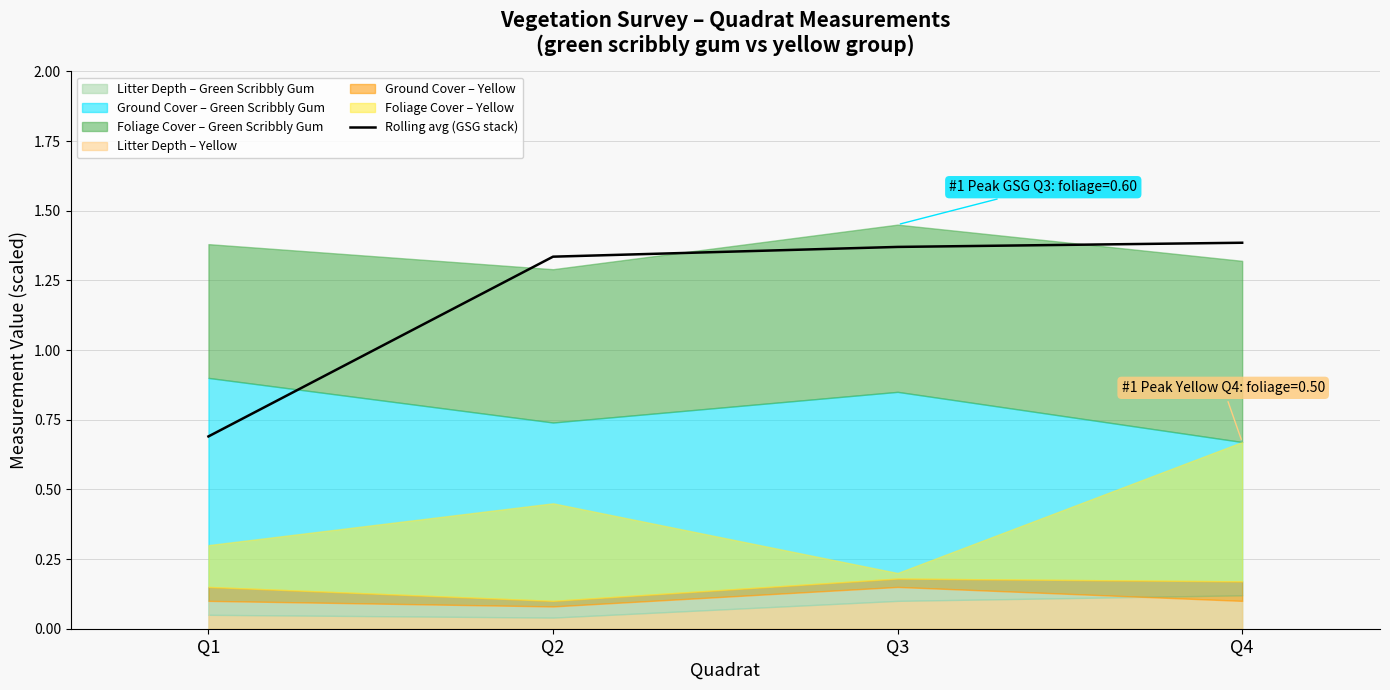

Rank the categories by value from highest to lowest.

Q4, Q3, Q2, Q1